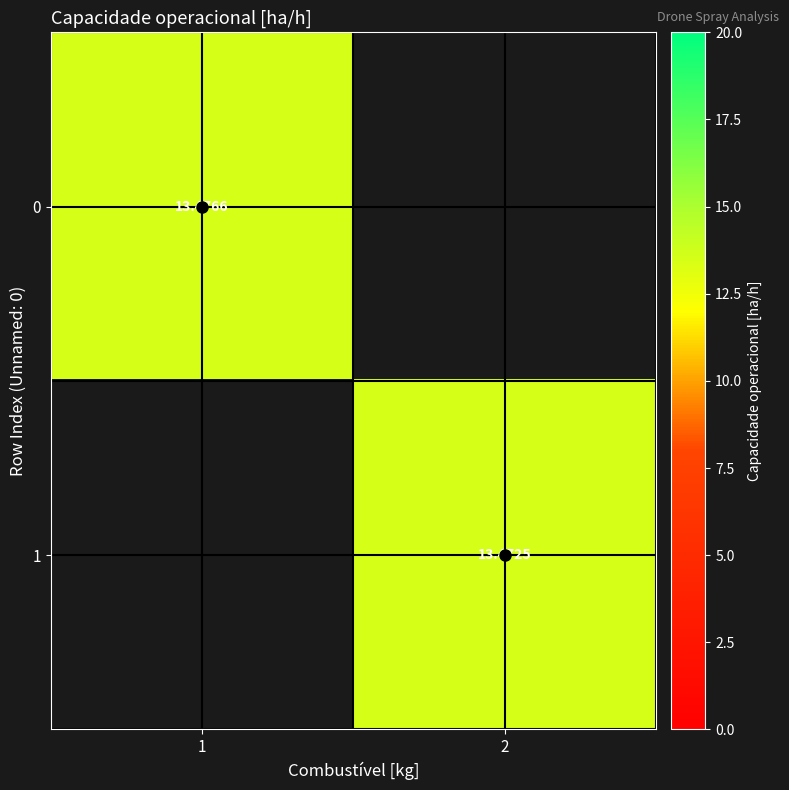

List the series in order of their overall mean, lowest first.

0, 1